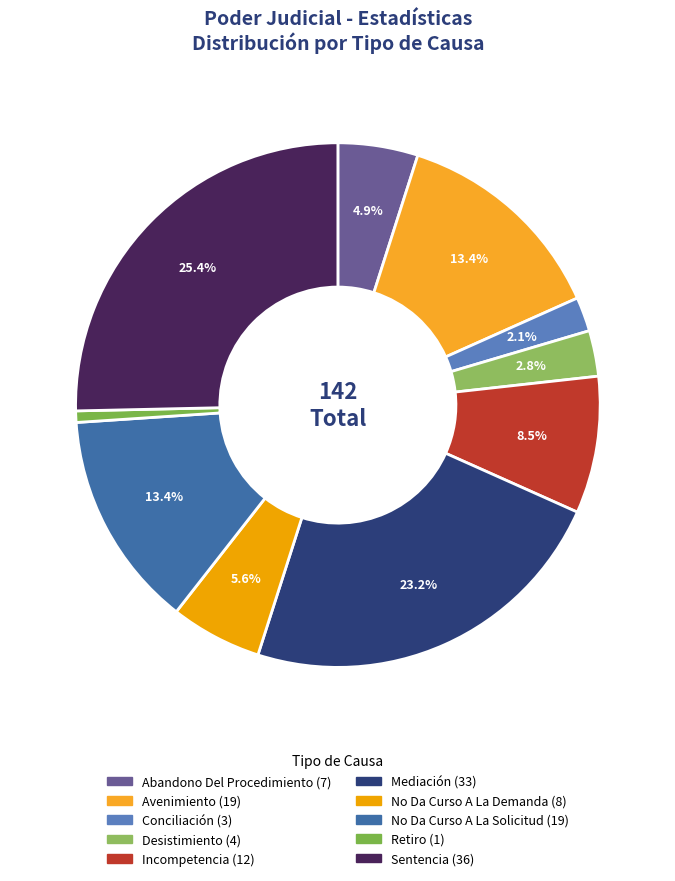

What is the change in value from Abandono Del Procedimiento to Retiro?

-6